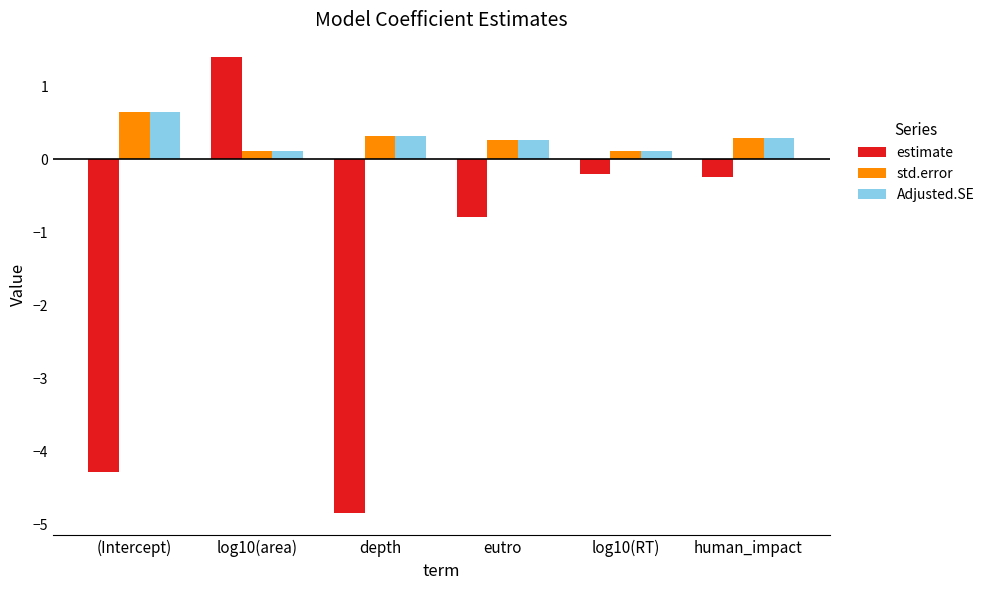

What is the sum of all estimate values?

-8.9